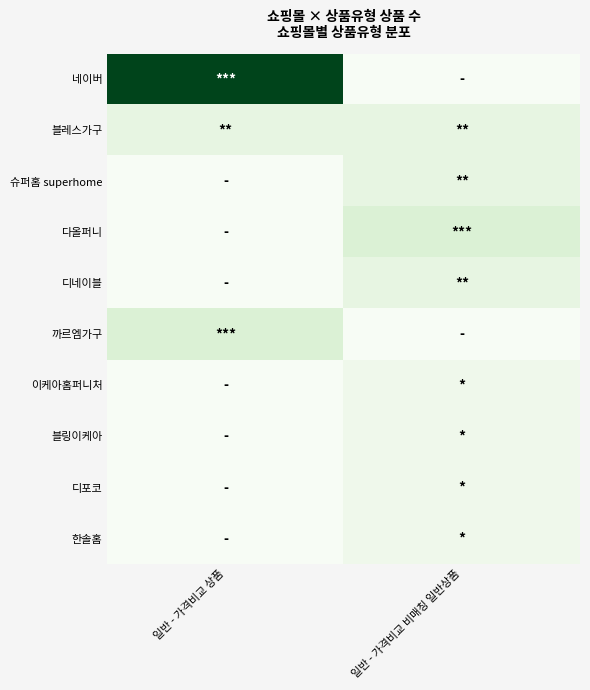

Which category has the highest value across all series?

일반 - 가격비교 상품